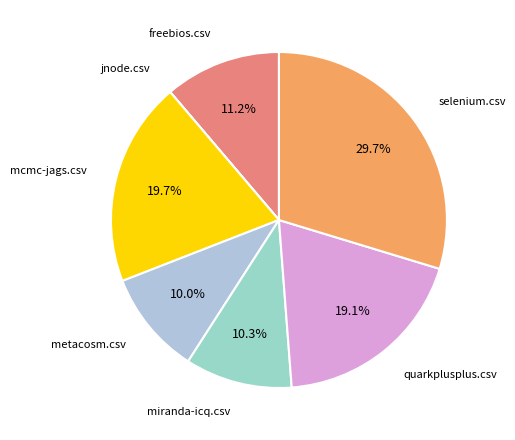

Rank the categories by value from highest to lowest.

selenium.csv, mcmc-jags.csv, quarkplusplus.csv, freebios.csv, miranda-icq.csv, metacosm.csv, jnode.csv